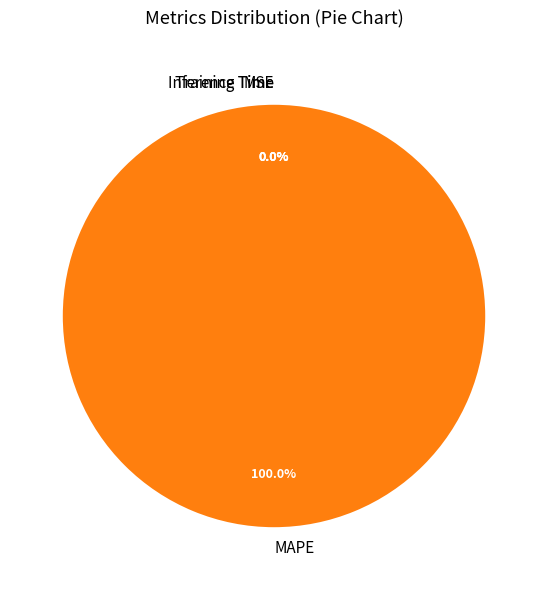

Which category has the biggest portion of the pie?

MAPE